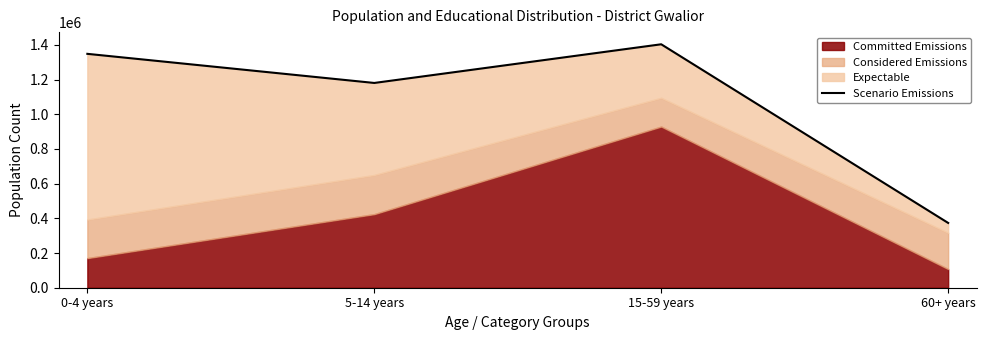

What is the difference between the second highest and second lowest values?

167865